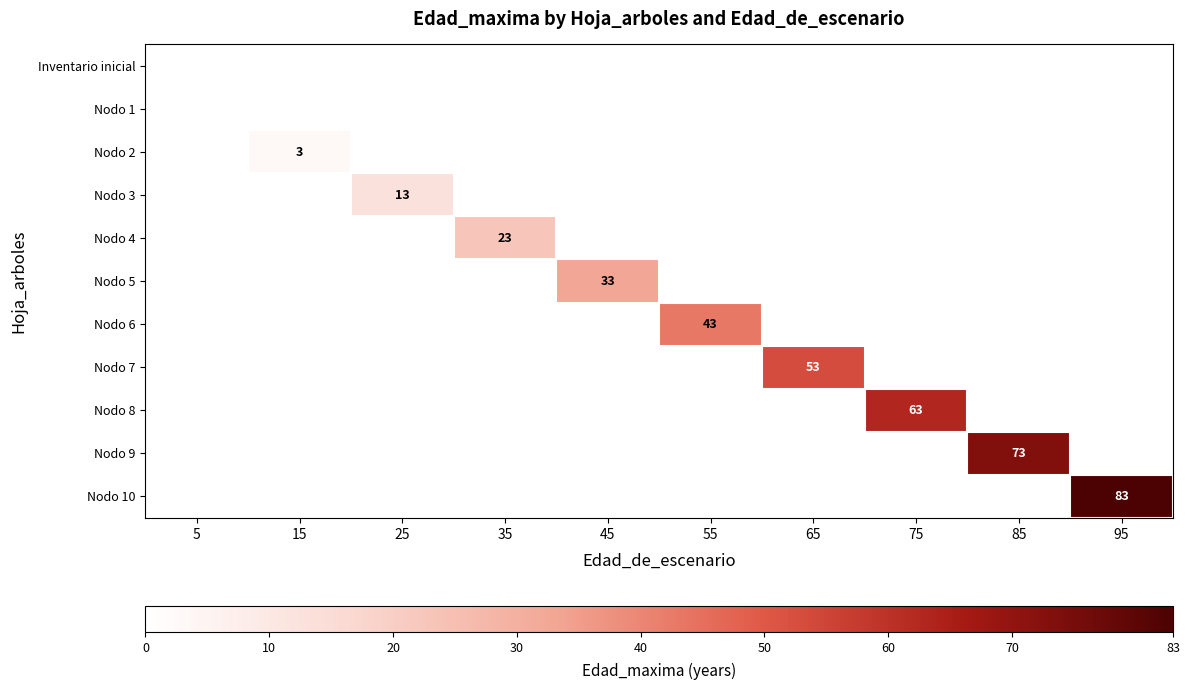

The value of Nodo 3 at 25 is 5. True or false?

False